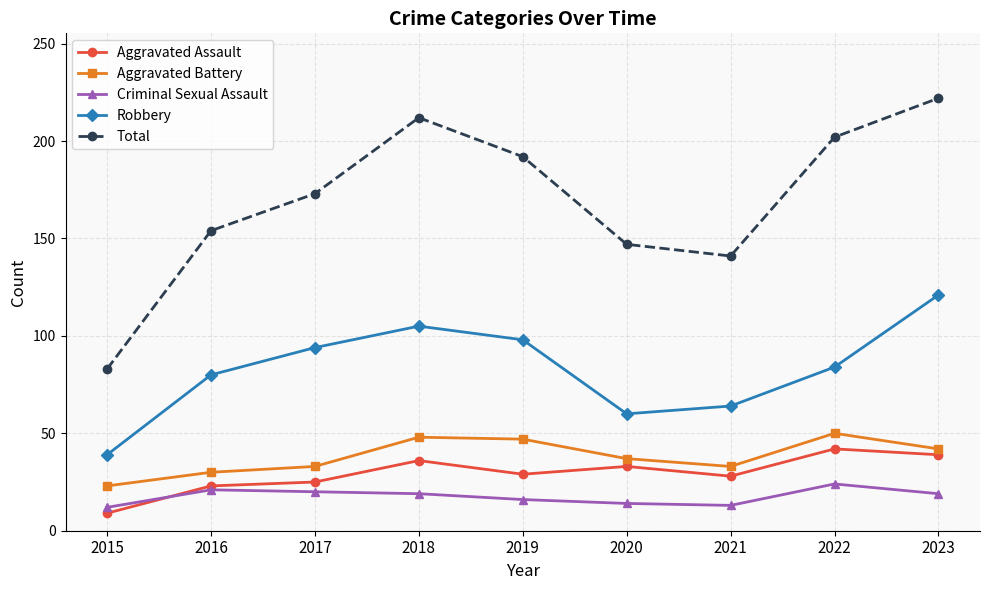

Which series has the largest total across all categories?

Total